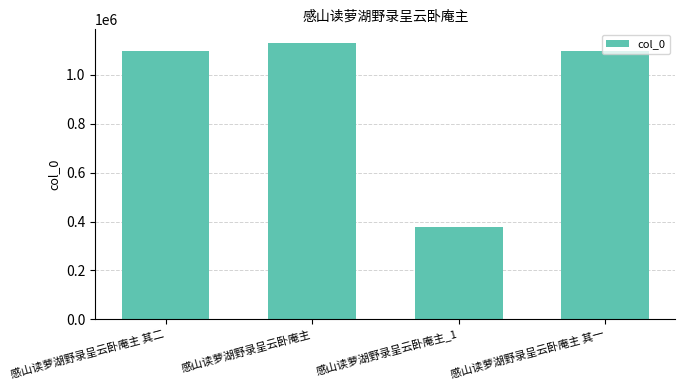

True or false: the data shows 1096473 at 感山读萝湖野录呈云卧庵主 其一.

True